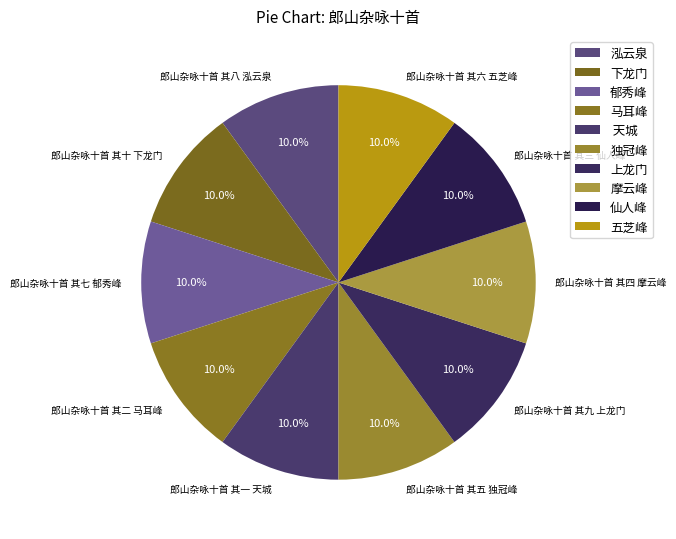

Is there a majority slice in this chart?

No